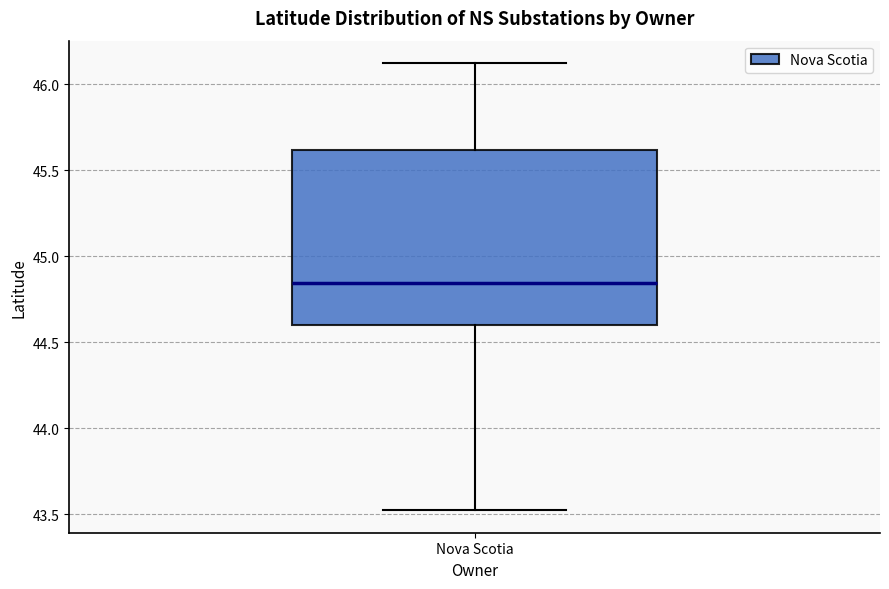

Where is the upper edge of the box for Nova Scotia on the y-axis? The values are not printed on the chart, so give them approximately, as read against the axis.

45.60